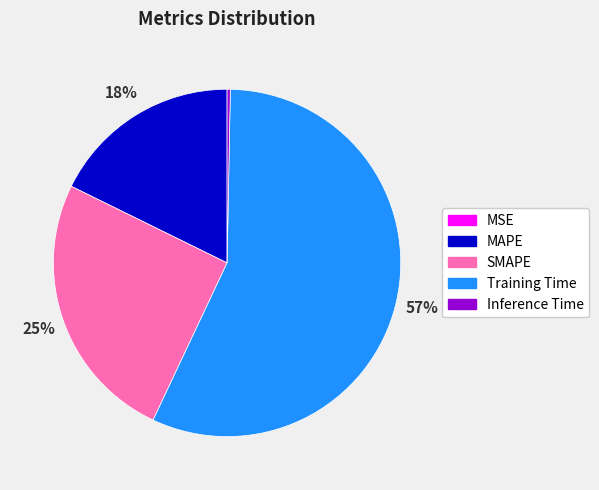

Do Training Time and MAPE together represent more than half of the pie?

Yes